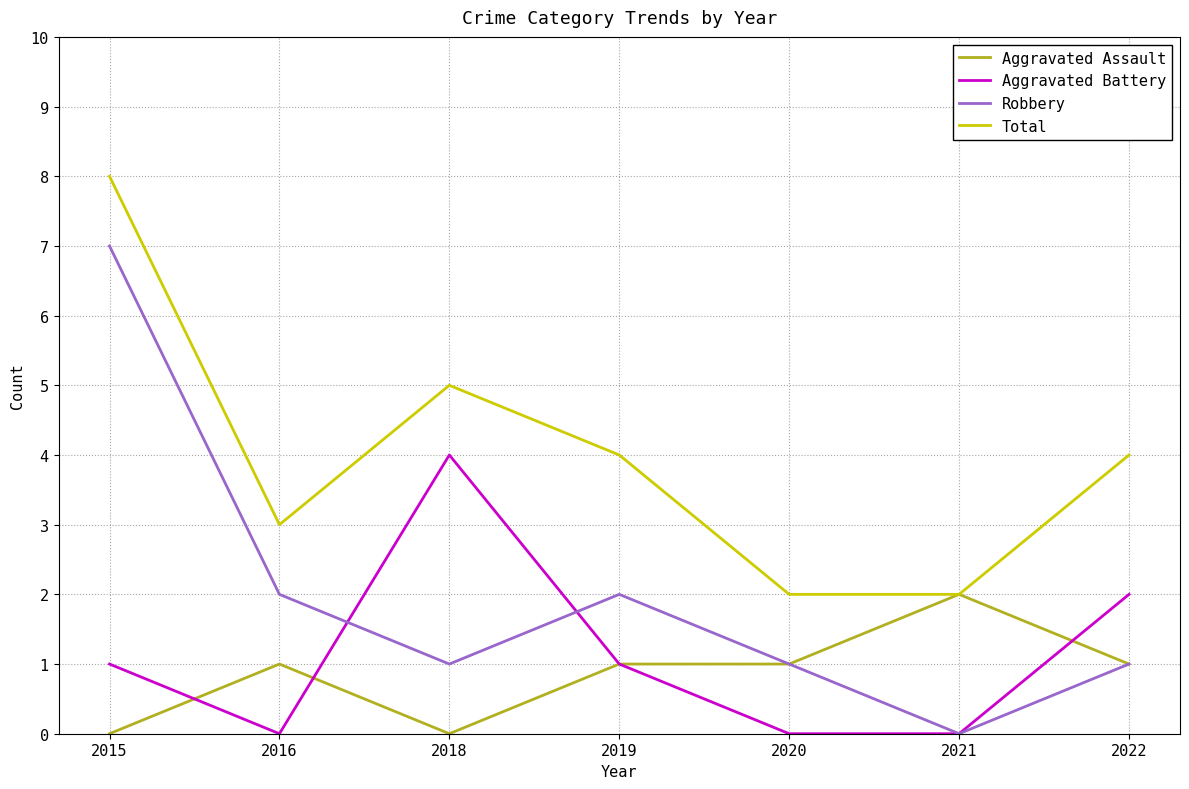

What is the difference between the Aggravated Battery values at 2015 and 2022?

1